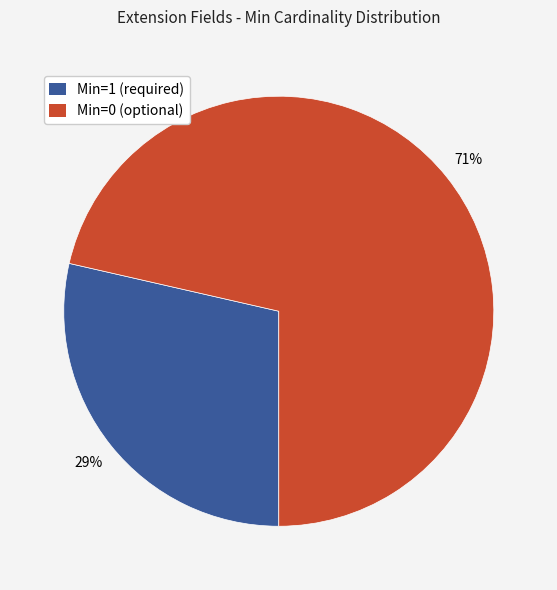

How many segments does this pie chart have?

2